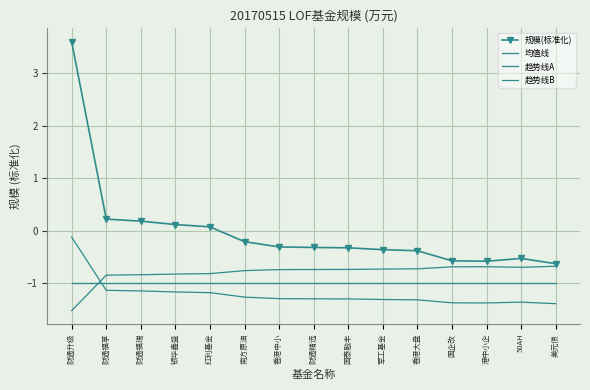

Between 香港中小 and 50AH, which is larger?

香港中小